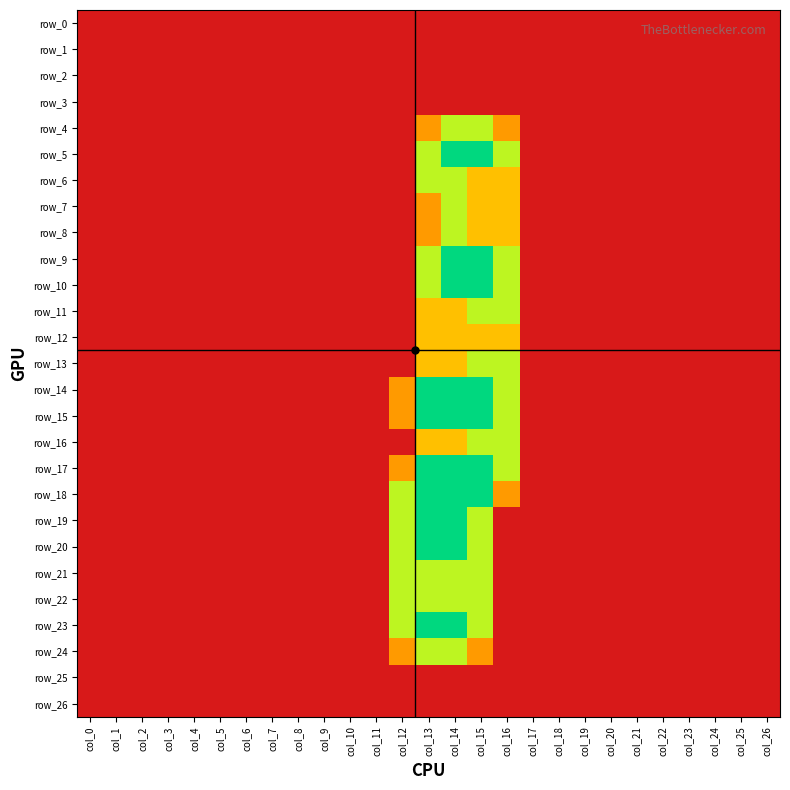

What is the sum of all row_7 values?

4.3